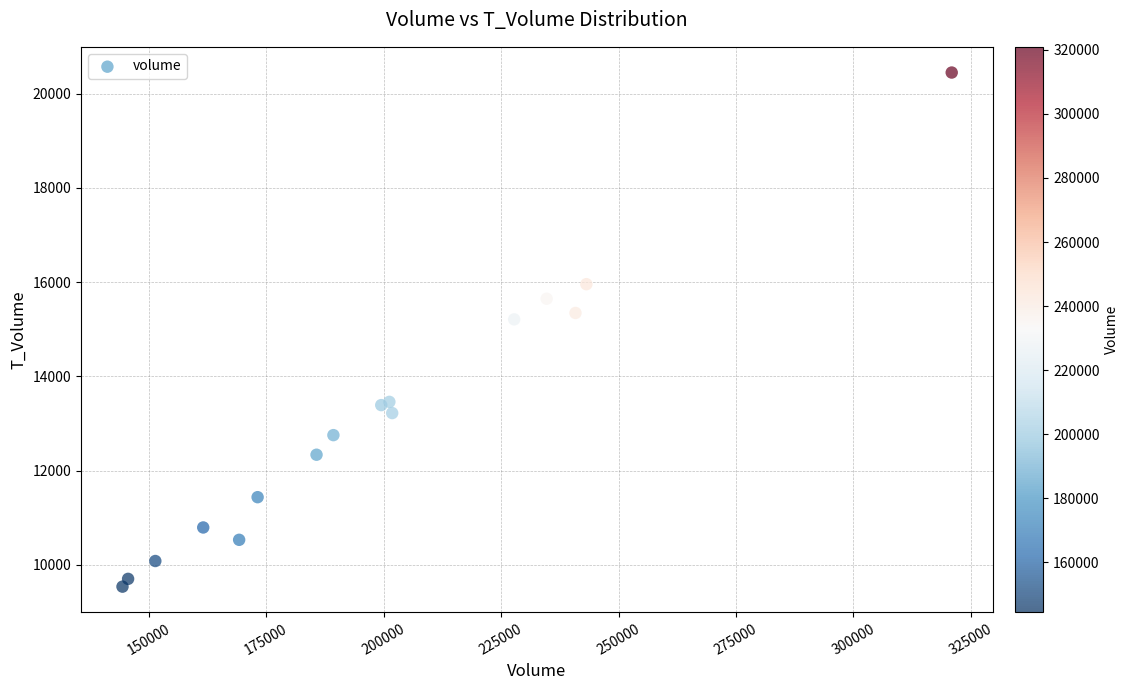

What Y value in the scatter plot is closest to 14994?

15211